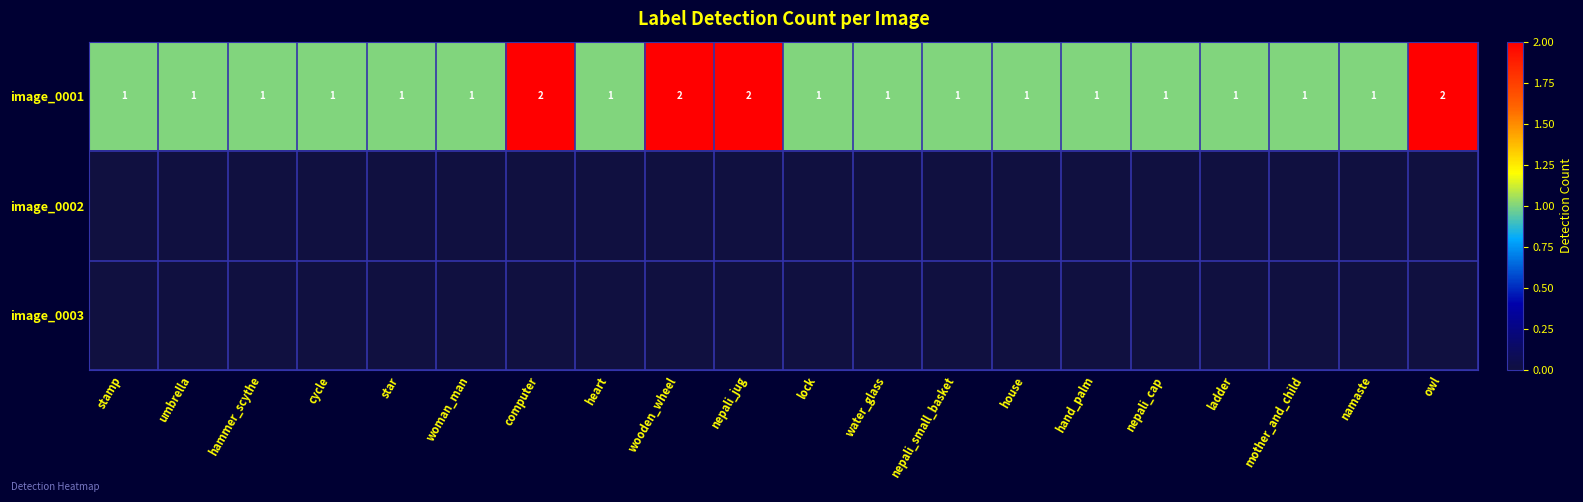

The value of image_0001 at wooden_wheel is 1. True or false?

False